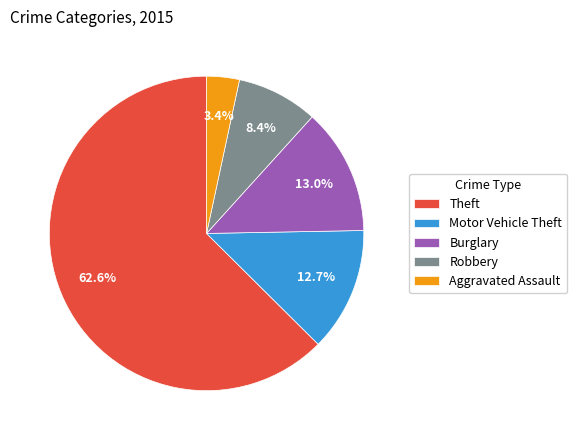

Approximately how many times larger is the value at Motor Vehicle Theft compared to Robbery?

1.5